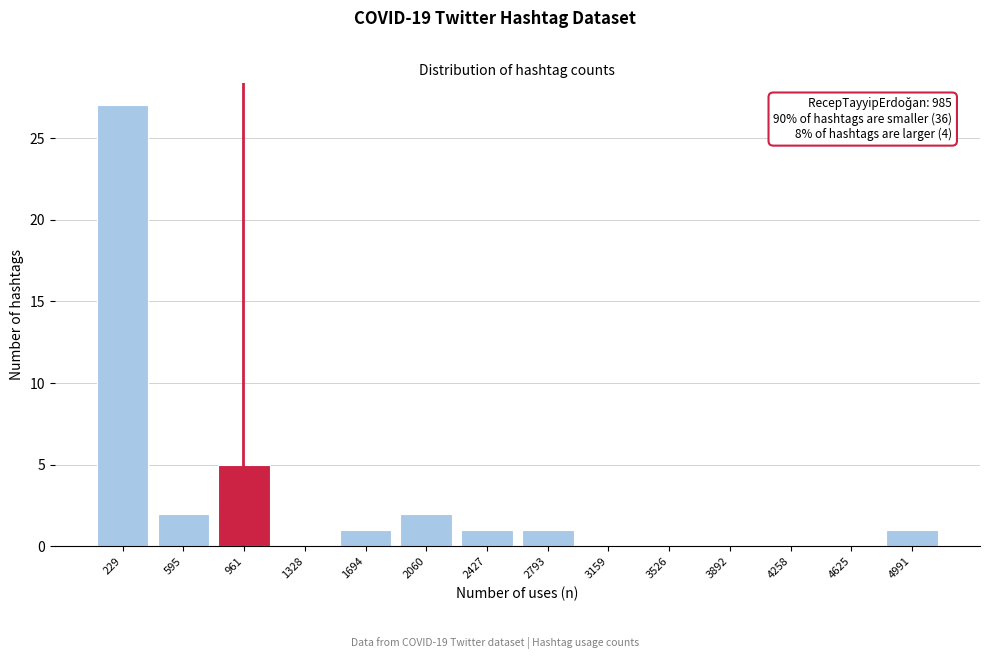

Reading left to right, list all the values displayed in this chart.

229=27	595=2	961=5	1328=0	1694=1	2060=2	2427=1	2793=1	3159=0	3526=0	3892=0	4258=0	4625=0	4991=1